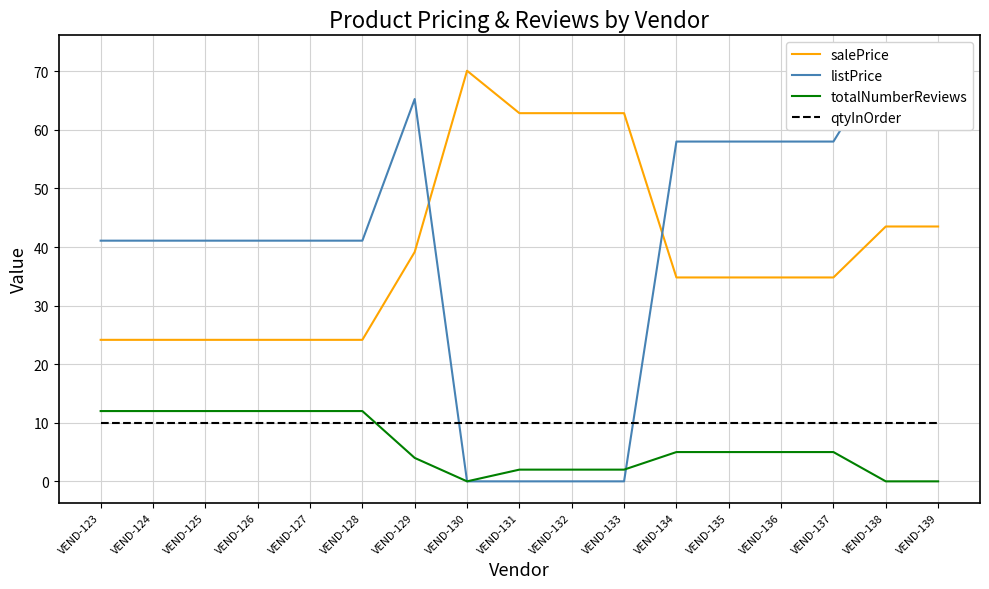

The value of totalNumberReviews at VEND-123 is 7.2. True or false?

False